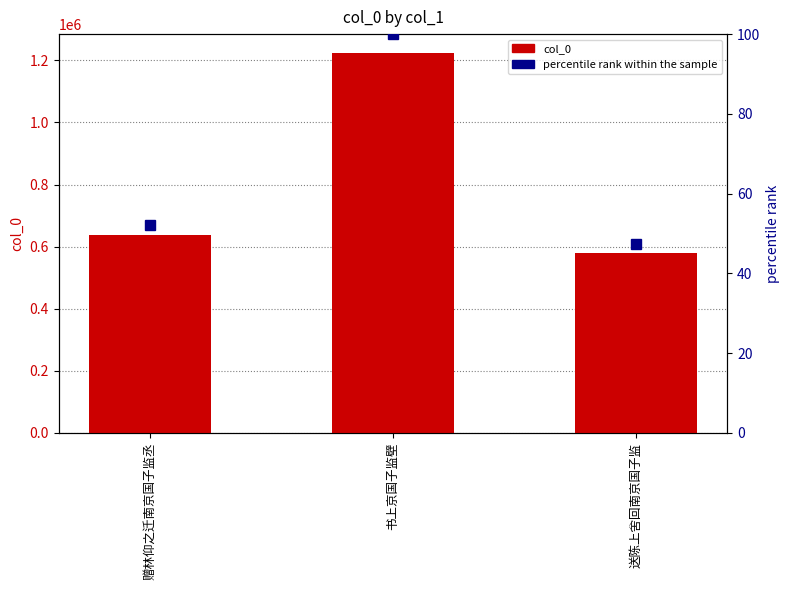

What is the average value of the percentile rank series?

66.5